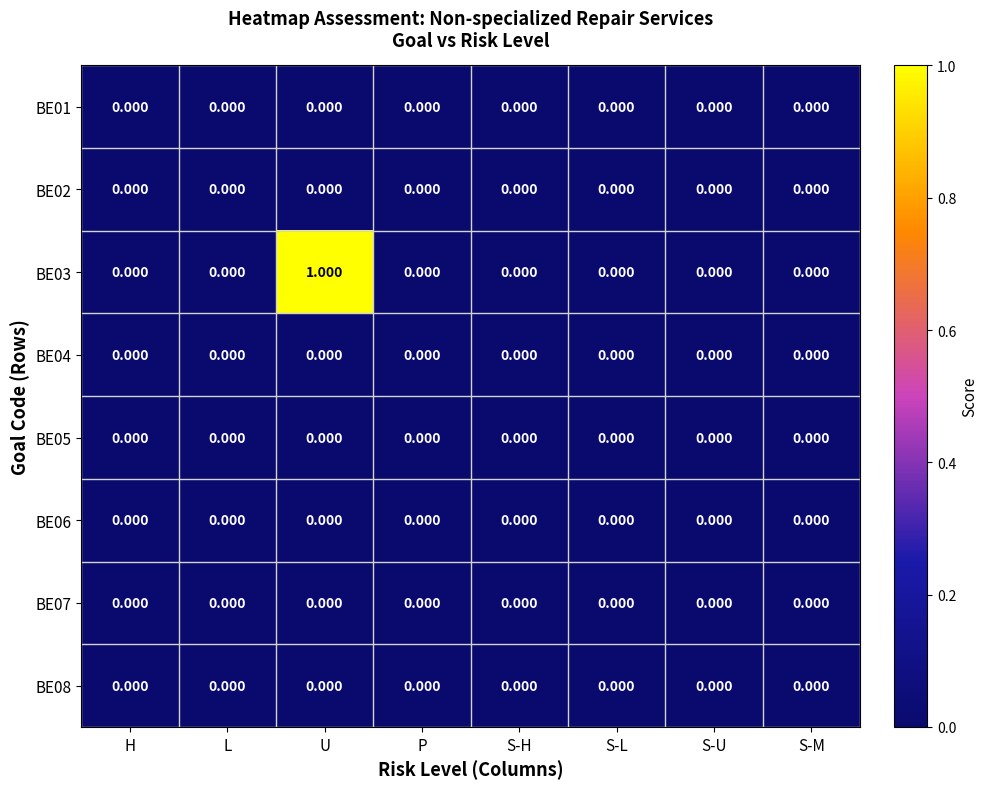

At which category is the sum across all series the highest?

U